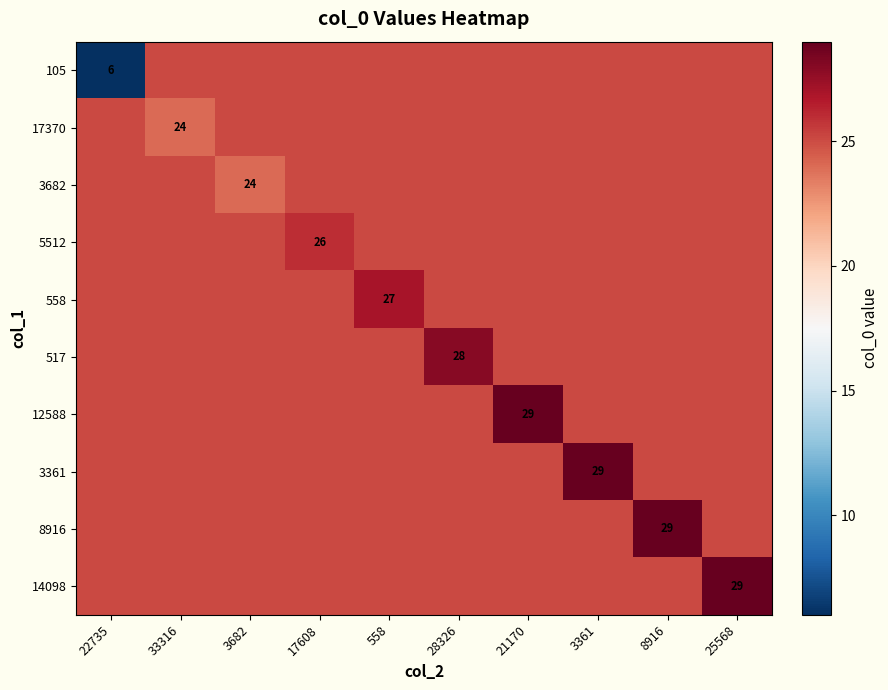

The value of 17370 at 22735 is 8.1. True or false?

False